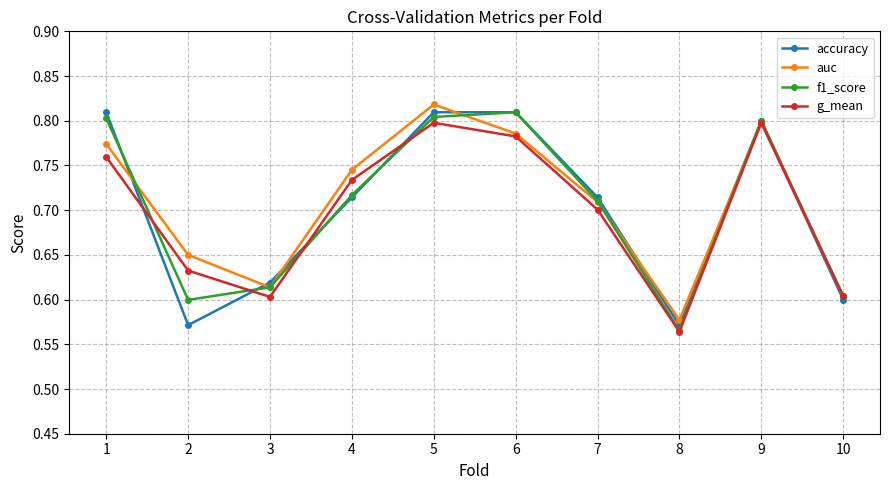

Does the chart display data point markers on the line(s)?

Yes